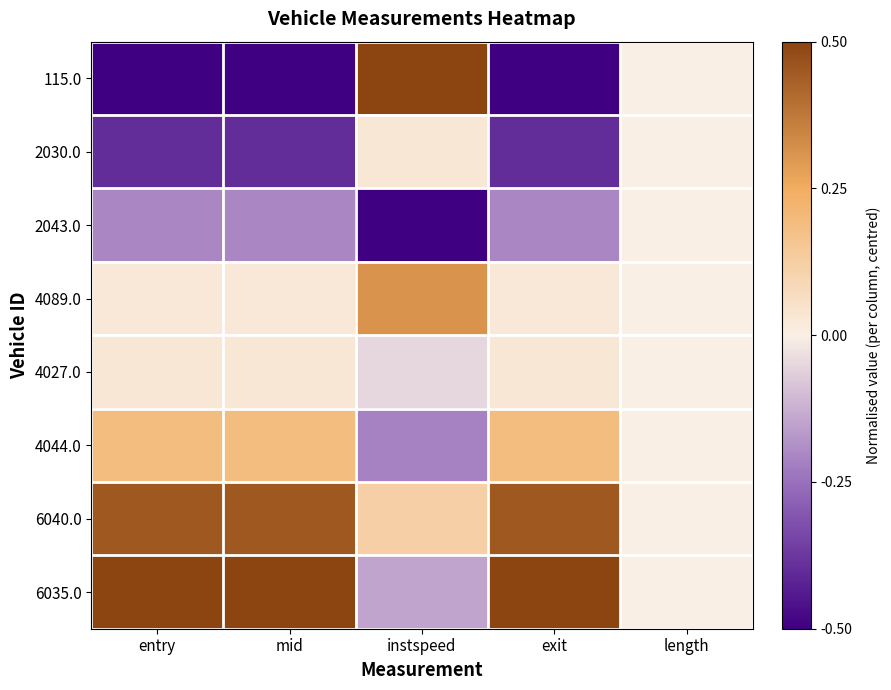

Reading left to right, extract all data points from this chart.

115.0: entry=-0.5	mid=-0.5	instspeed=0.5	exit=-0.5	length=0.0
2030.0: entry=-0.4	mid=-0.4	instspeed=0.0	exit=-0.4	length=0.0
2043.0: entry=-0.2	mid=-0.2	instspeed=-0.5	exit=-0.2	length=0.0
4089.0: entry=0.0	mid=0.0	instspeed=0.3	exit=0.0	length=0.0
4027.0: entry=0.0	mid=0.0	instspeed=-0.1	exit=0.0	length=0.0
4044.0: entry=0.2	mid=0.2	instspeed=-0.2	exit=0.2	length=0.0
6040.0: entry=0.5	mid=0.5	instspeed=0.1	exit=0.5	length=0.0
6035.0: entry=0.5	mid=0.5	instspeed=-0.1	exit=0.5	length=0.0